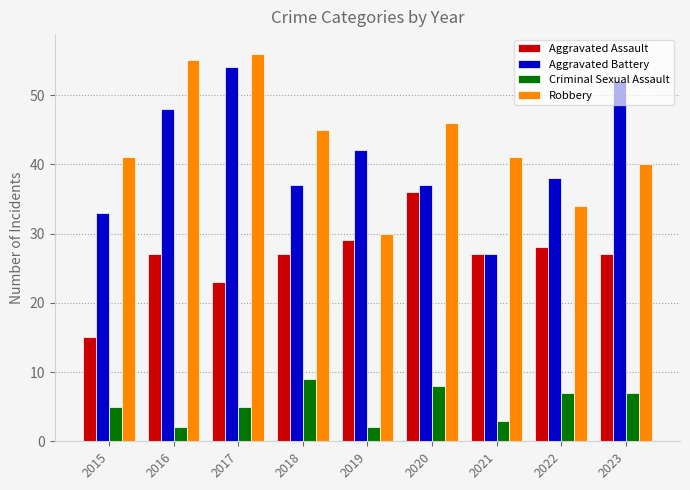

What is the difference between the highest and lowest values at 2015?

36